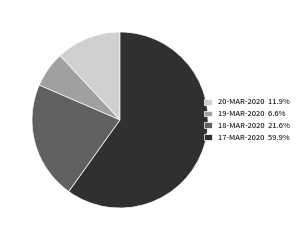

Rank the categories by value from lowest to highest.

19-MAR-2020, 20-MAR-2020, 18-MAR-2020, 17-MAR-2020